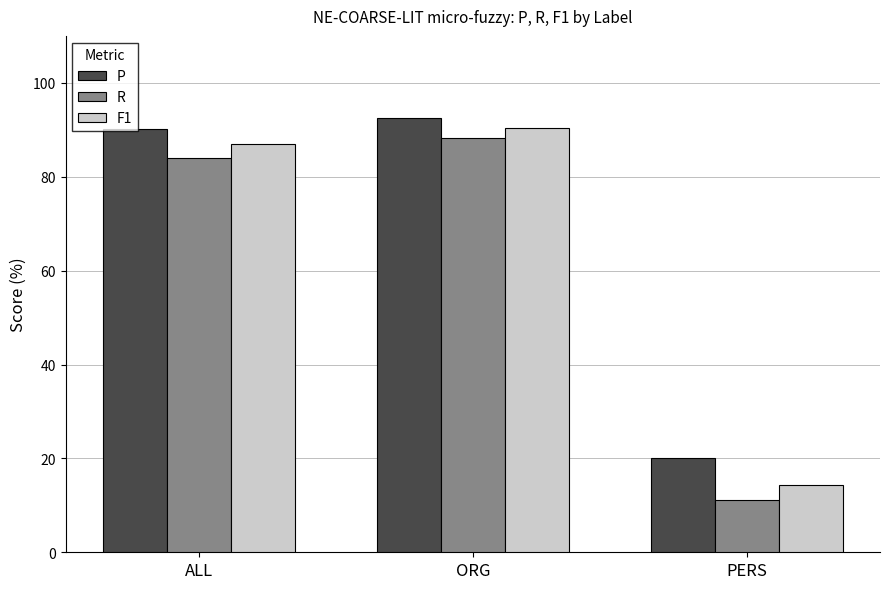

Is the value of R at ORG greater than the value of P at PERS?

Yes